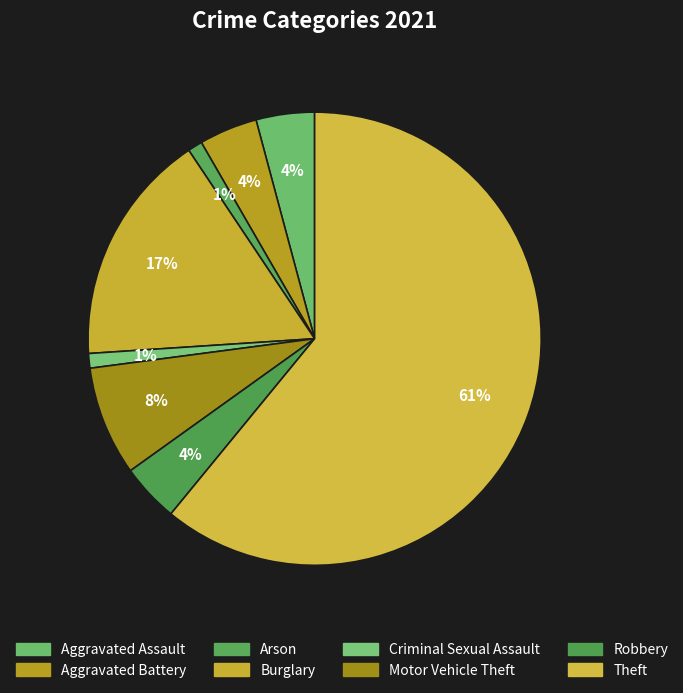

How many slices are in this pie chart?

8